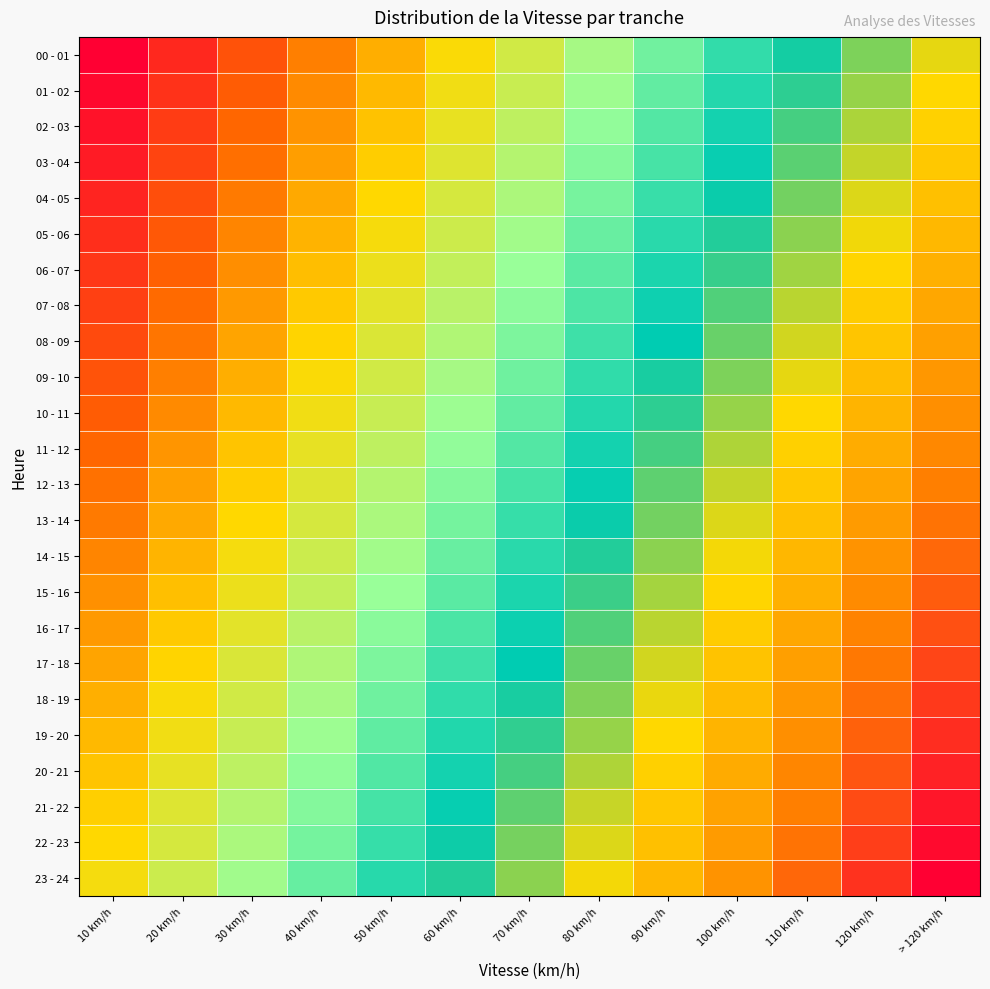

At how many categories does at least one series exceed 0?

13